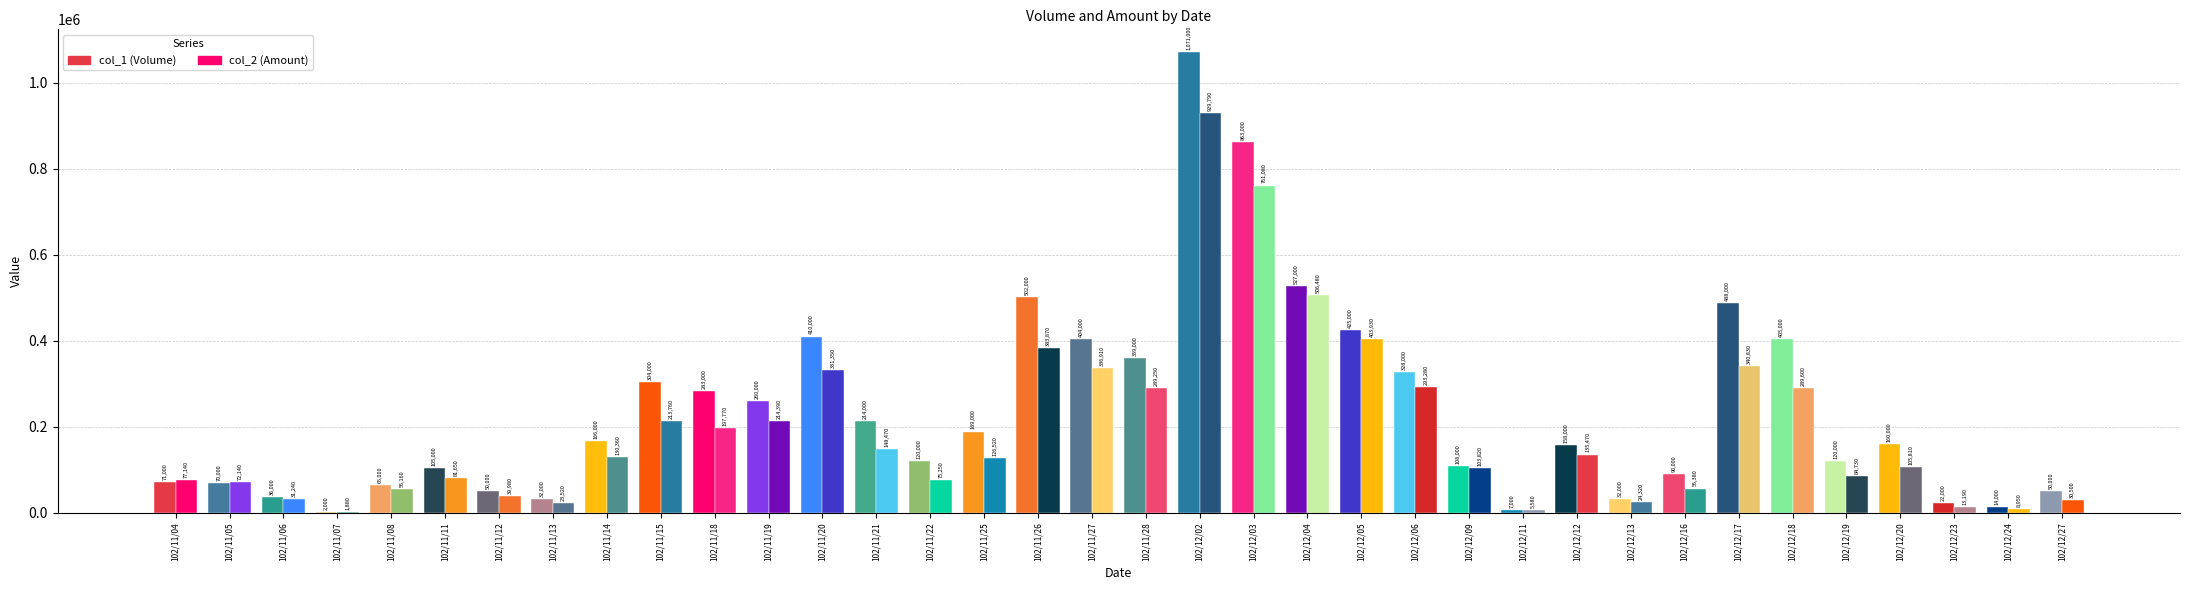

At which label does col_1 reach its peak?

102/12/02